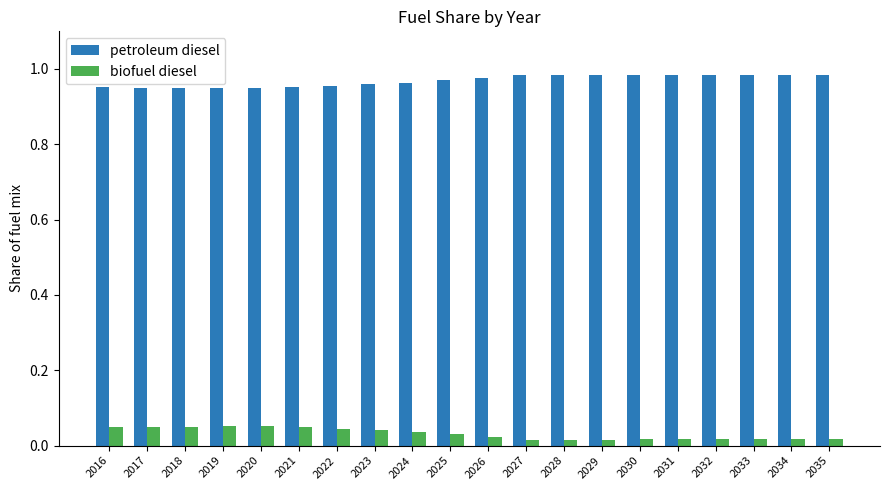

Rank the series by their average value, from lowest to highest.

biofuel diesel, petroleum diesel